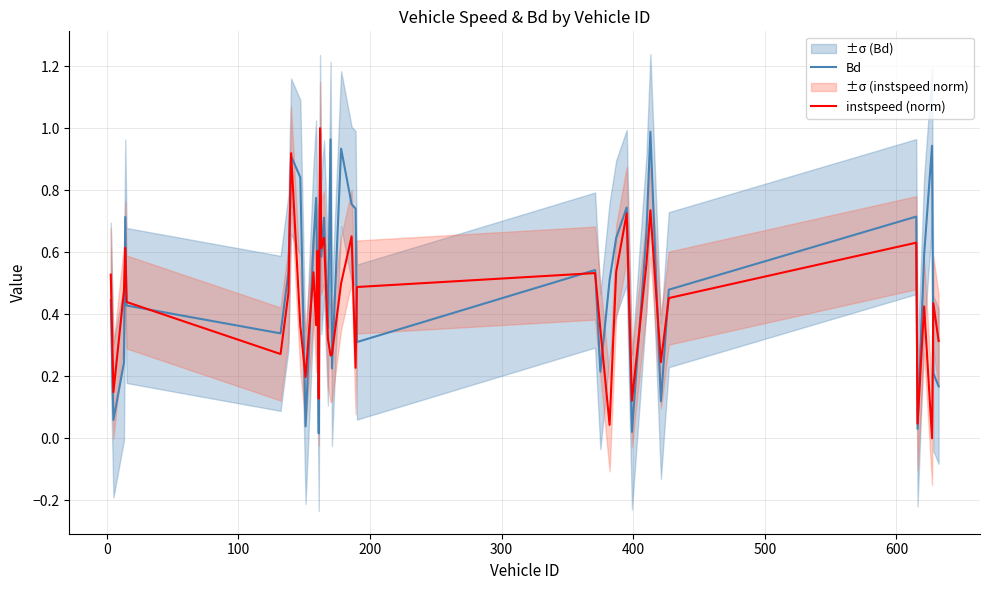

What is the value of the Bd point at the 6th from the left?

0.3